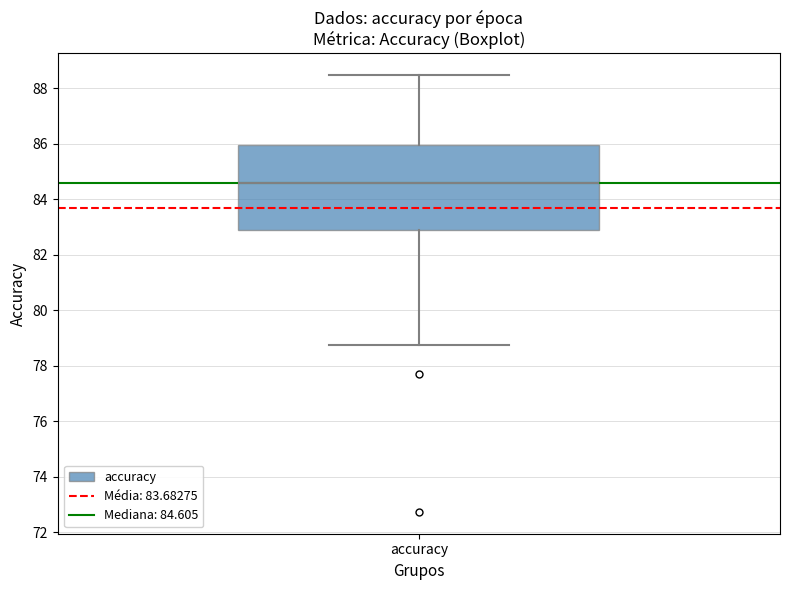

Transcribe this box plot: give where the median line is, the range the box spans, and where the two whiskers end, as read against the y-axis. The values are not printed on the chart, so give them approximately, as read against the axis.

median 84.6, box 83.0 to 86.0, whiskers 78.8 to 88.4